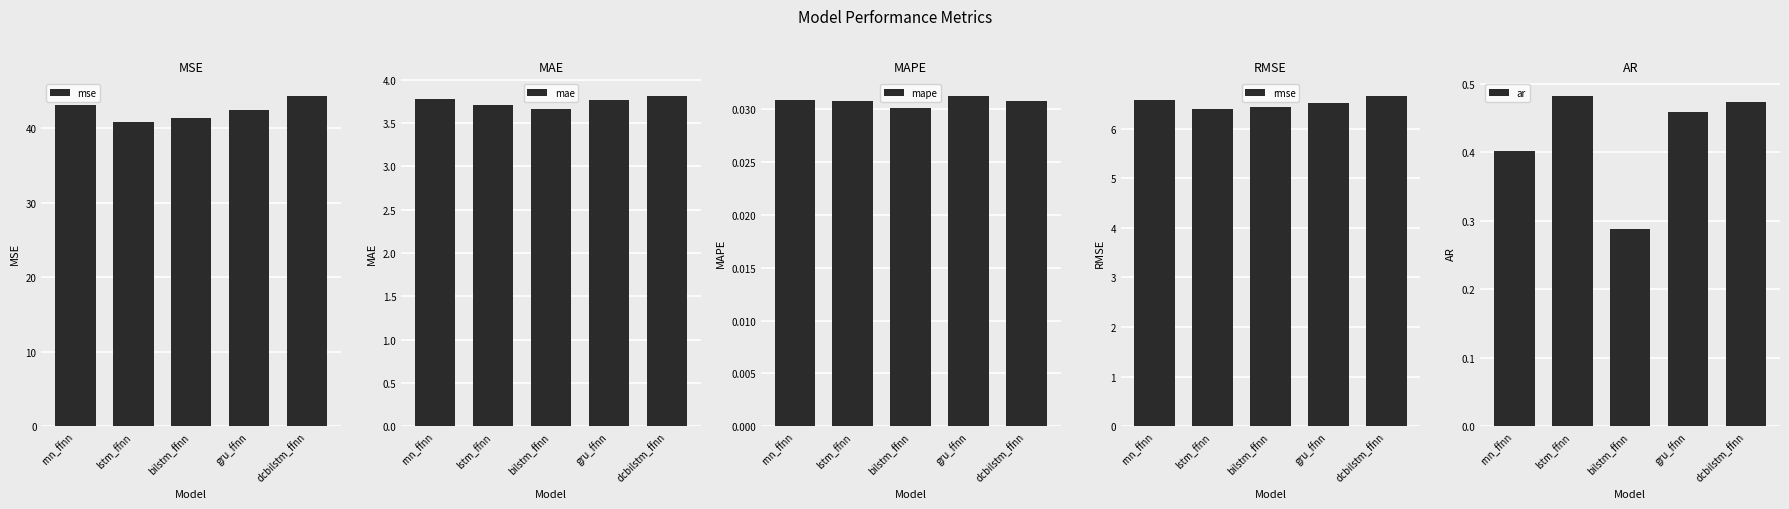

The ar series shows 0.5 at gru_ffnn. True or false?

True